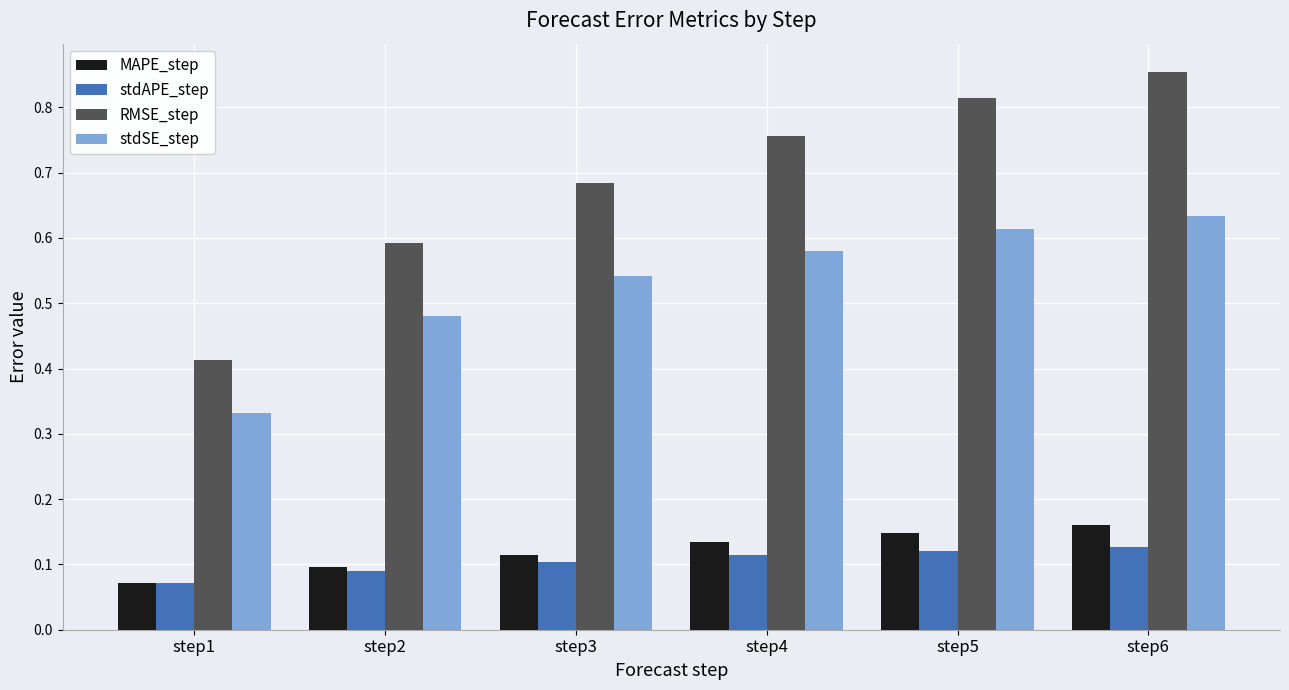

What are all the series names shown in the legend?

MAPE_step, stdAPE_step, RMSE_step, stdSE_step